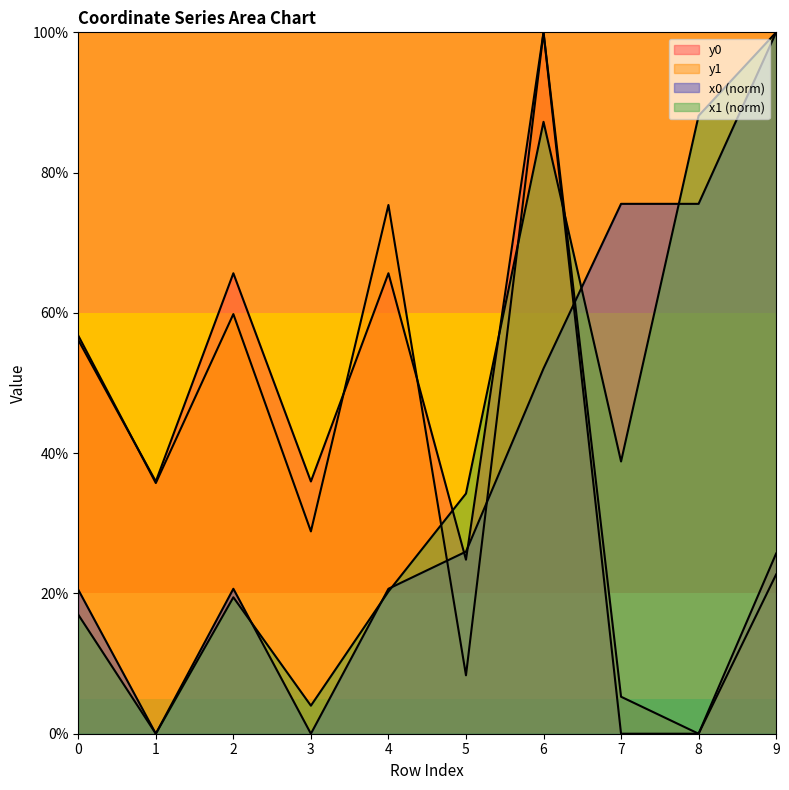

Reading left to right, transcribe all the data shown in this chart.

x0: 20.5	0.0	20.7	0.0	20.7	26.0	52.1	75.5	75.5	100.0
y0: 56.1	36.0	65.7	36.0	65.7	24.8	100.0	0.0	0.0	25.7
x1: 17.0	0.0	19.5	4.0	20.3	34.2	87.2	38.8	88.1	100.0
y1: 56.8	35.7	59.8	28.8	75.4	8.3	100.0	5.3	0.0	22.7